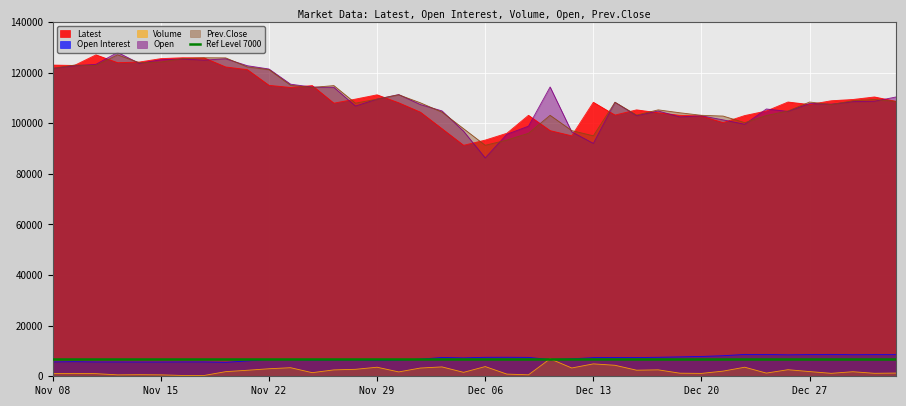

At which label does Prev.Close reach its peak?

Nov 13